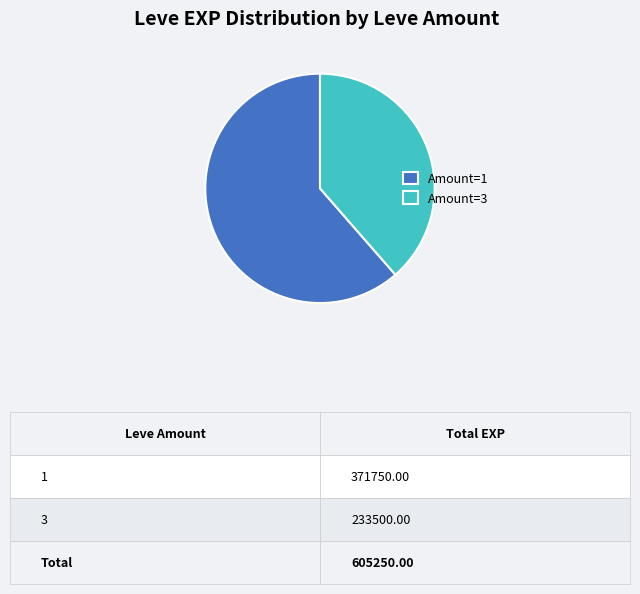

Do Amount=1 and Amount=3 together represent more than half of the pie?

Yes